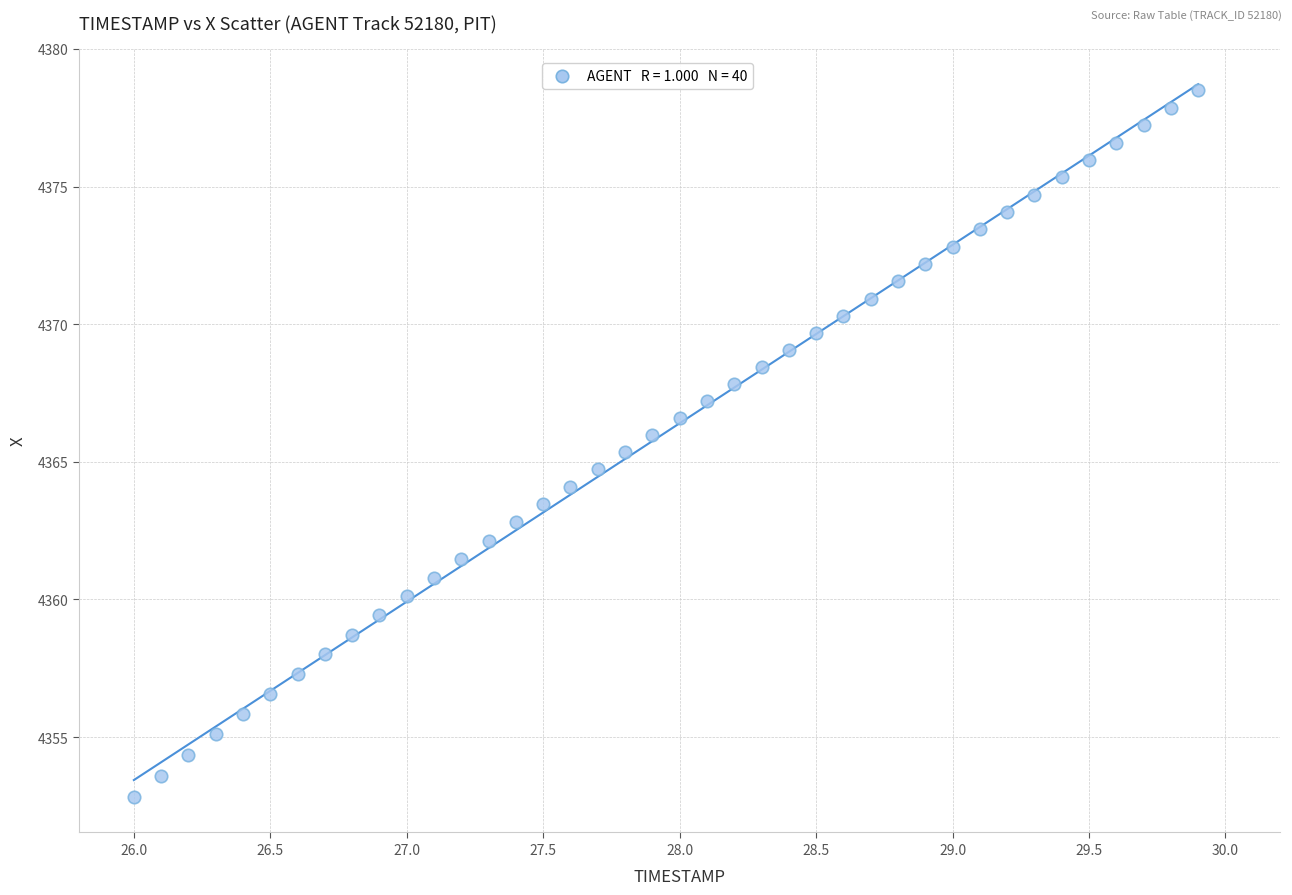

What is the range of Y values (max minus min)?

25.7